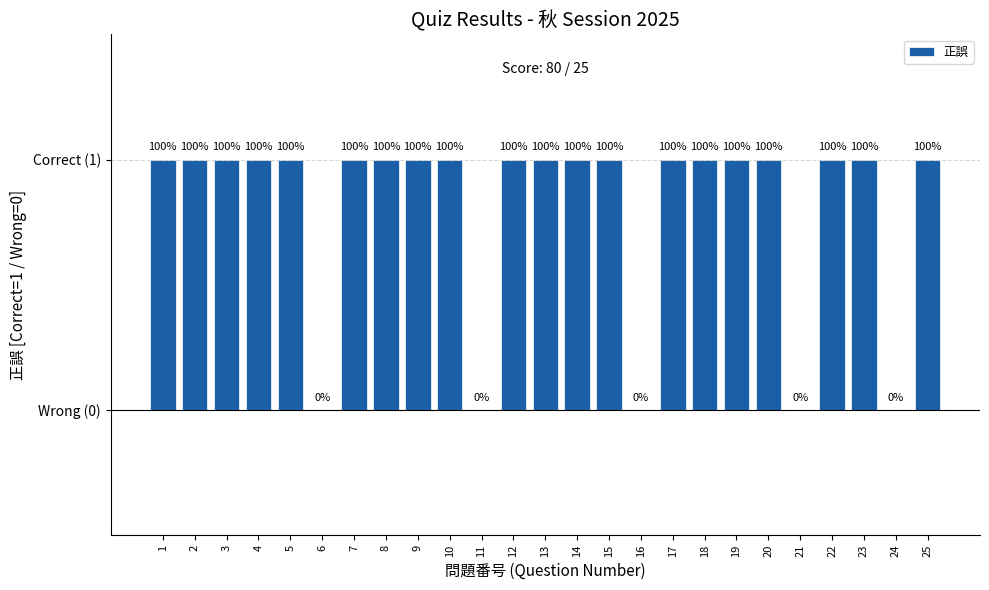

What is the value of the 22nd bar from the left?

1